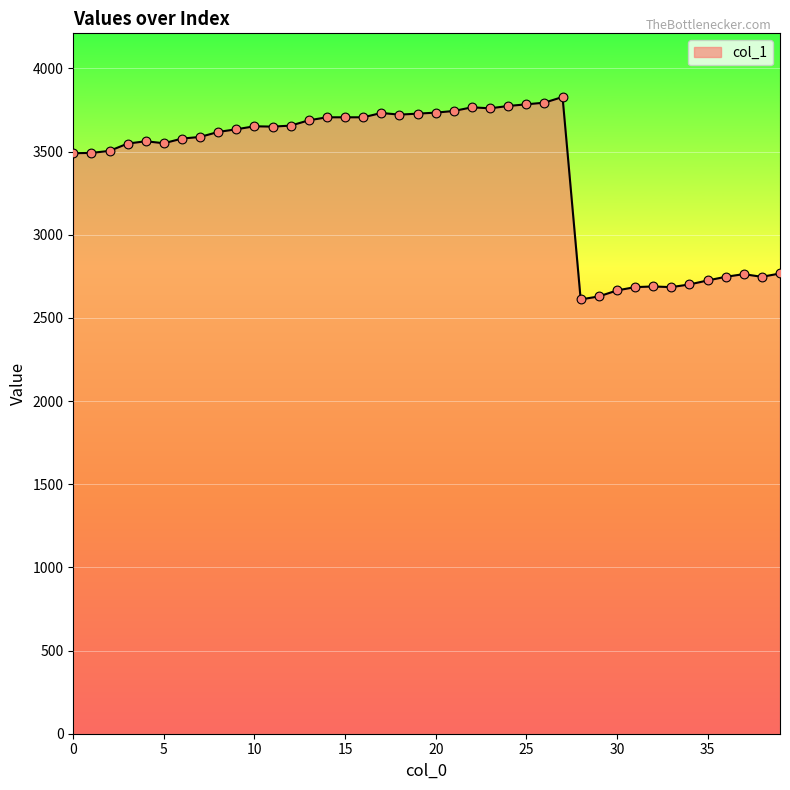

What is the maximum value shown in the chart?

3828